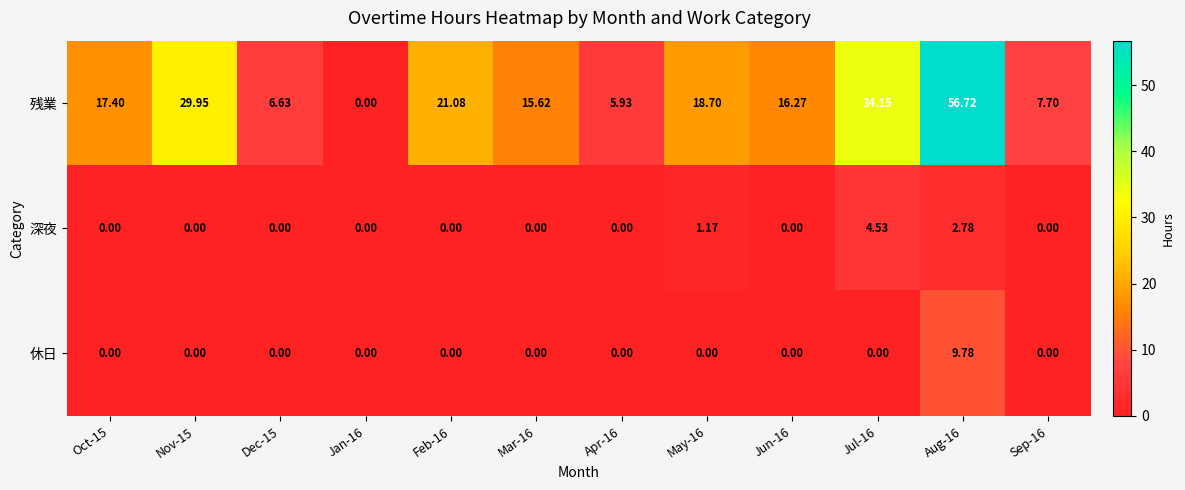

At which category is the sum across all series the highest?

Aug-16